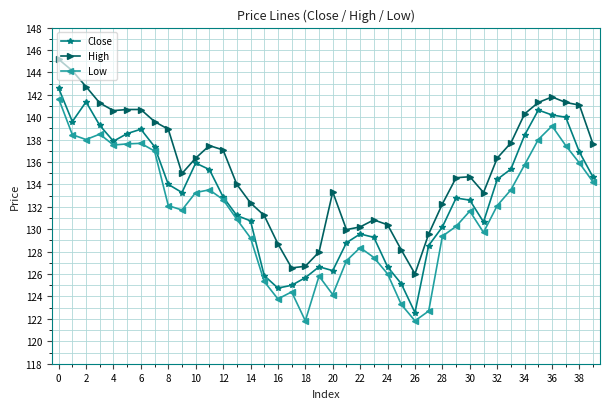

Rank the series by their maximum value, from highest to lowest.

High, Close, Low